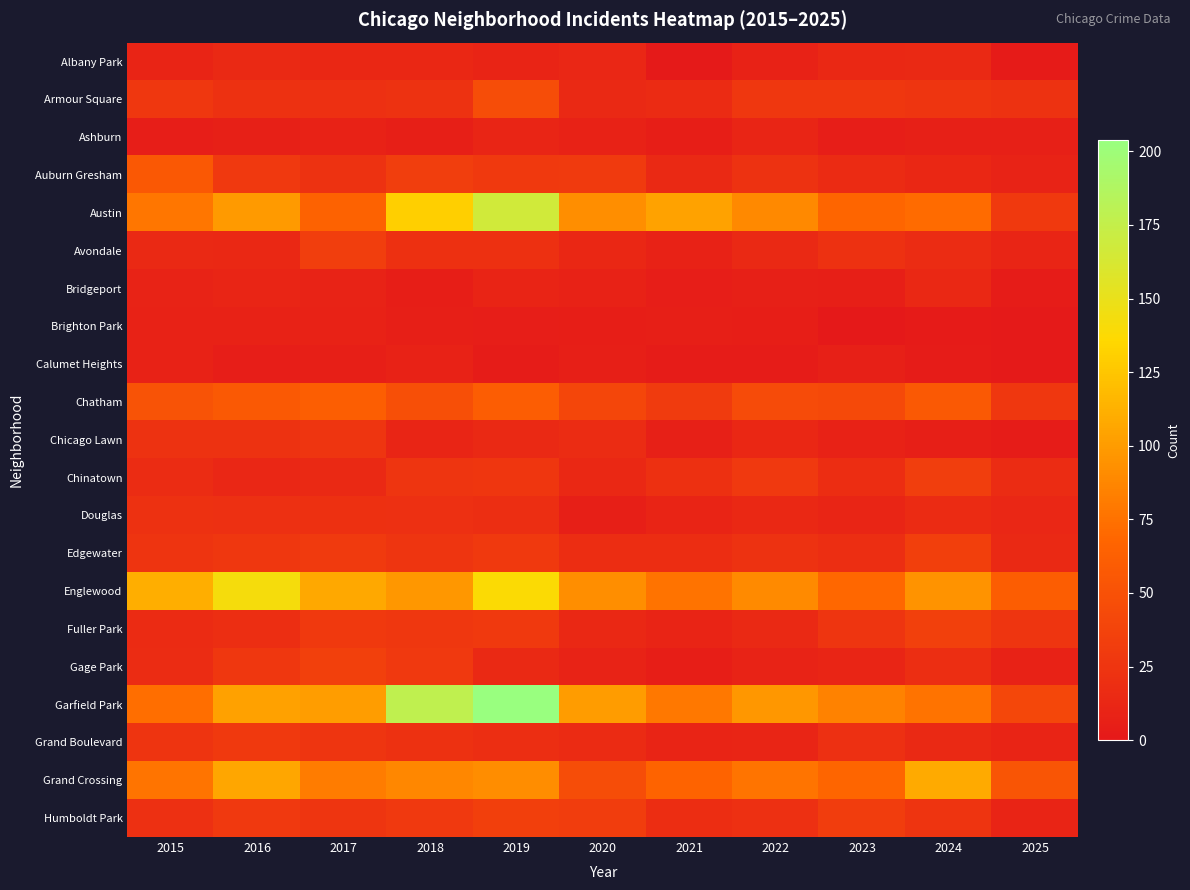

Reading left to right, what are all the values shown in this chart?

Albany Park: 2015=10	2016=15	2017=13	2018=13	2019=10	2020=12	2021=1	2022=8	2023=14	2024=15	2025=2
Armour Square: 2015=27	2016=22	2017=20	2018=23	2019=47	2020=15	2021=16	2022=27	2023=27	2024=25	2025=23
Ashburn: 2015=4	2016=7	2017=8	2018=6	2019=11	2020=8	2021=5	2022=11	2023=4	2024=7	2025=7
Auburn Gresham: 2015=56	2016=28	2017=23	2018=33	2019=29	2020=30	2021=15	2022=23	2023=16	2024=13	2025=9
Austin: 2015=78	2016=99	2017=65	2018=130	2019=167	2020=92	2021=104	2022=89	2023=67	2024=71	2025=29
Avondale: 2015=15	2016=14	2017=33	2018=21	2019=21	2020=13	2021=8	2022=15	2023=22	2024=17	2025=11
Bridgeport: 2015=9	2016=11	2017=9	2018=5	2019=10	2020=8	2021=4	2022=7	2023=6	2024=14	2025=3
Brighton Park: 2015=8	2016=8	2017=8	2018=6	2019=4	2020=5	2021=6	2022=5	2023=0	2024=2	2025=1
Calumet Heights: 2015=8	2016=4	2017=6	2018=8	2019=3	2020=6	2021=3	2022=3	2023=7	2024=3	2025=1
Chatham: 2015=51	2016=57	2017=62	2018=48	2019=60	2020=40	2021=31	2022=44	2023=43	2024=57	2025=27
Chicago Lawn: 2015=23	2016=23	2017=25	2018=11	2019=15	2020=17	2021=7	2022=13	2023=8	2024=6	2025=3
Chinatown: 2015=17	2016=12	2017=15	2018=25	2019=26	2020=14	2021=21	2022=28	2023=18	2024=33	2025=17
Douglas: 2015=22	2016=20	2017=21	2018=20	2019=19	2020=6	2021=10	2022=14	2023=11	2024=16	2025=12
Edgewater: 2015=24	2016=27	2017=30	2018=25	2019=29	2020=18	2021=18	2022=23	2023=19	2024=34	2025=15
Englewood: 2015=111	2016=142	2017=107	2018=98	2019=138	2020=92	2021=76	2022=90	2023=69	2024=95	2025=61
Fuller Park: 2015=16	2016=19	2017=29	2018=27	2019=29	2020=14	2021=10	2022=15	2023=25	2024=35	2025=25
Gage Park: 2015=17	2016=27	2017=35	2018=28	2019=15	2020=9	2021=5	2022=9	2023=11	2024=19	2025=8
Garfield Park: 2015=73	2016=103	2017=101	2018=178	2019=204	2020=100	2021=79	2022=98	2023=85	2024=76	2025=41
Grand Boulevard: 2015=24	2016=29	2017=25	2018=22	2019=19	2020=16	2021=10	2022=11	2023=20	2024=15	2025=10
Grand Crossing: 2015=77	2016=106	2017=82	2018=88	2019=91	2020=47	2021=66	2022=77	2023=67	2024=109	2025=54
Humboldt Park: 2015=20	2016=28	2017=25	2018=28	2019=34	2020=32	2021=18	2022=20	2023=32	2024=24	2025=10